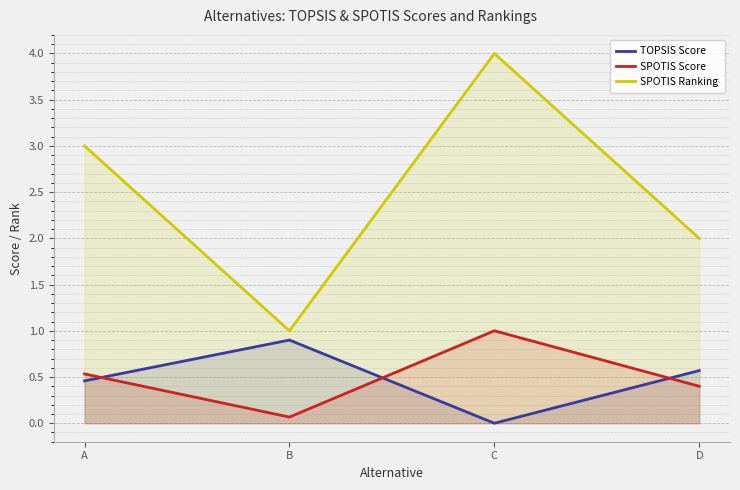

What is the maximum value for TOPSIS Score?

0.9